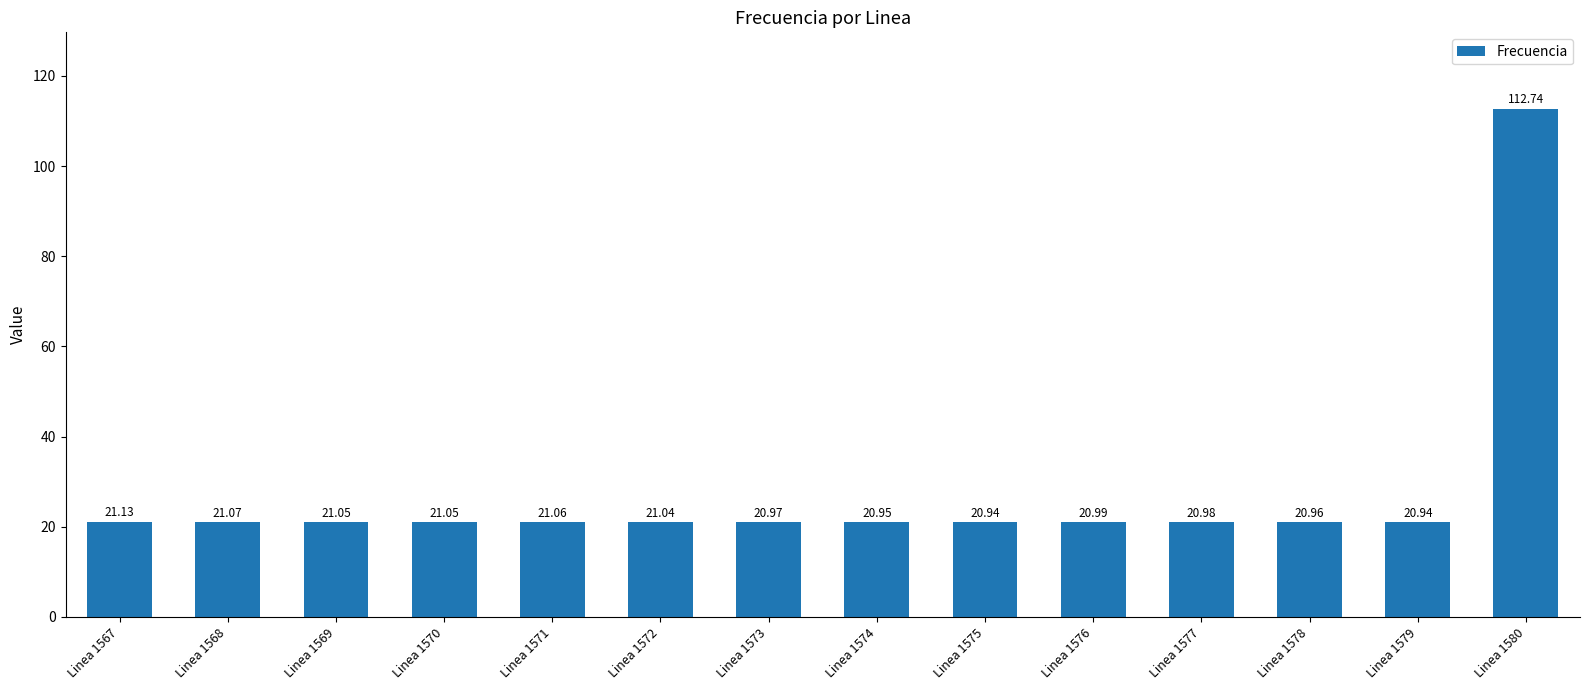

Is it true that the value at Linea 1572 is 9.0?

False